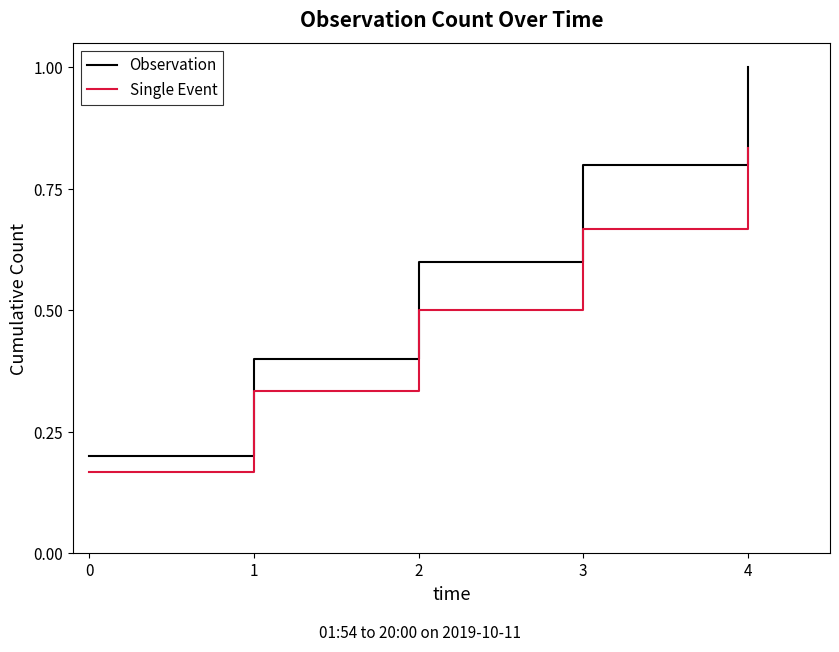

Which series has the largest total across all categories?

Observation